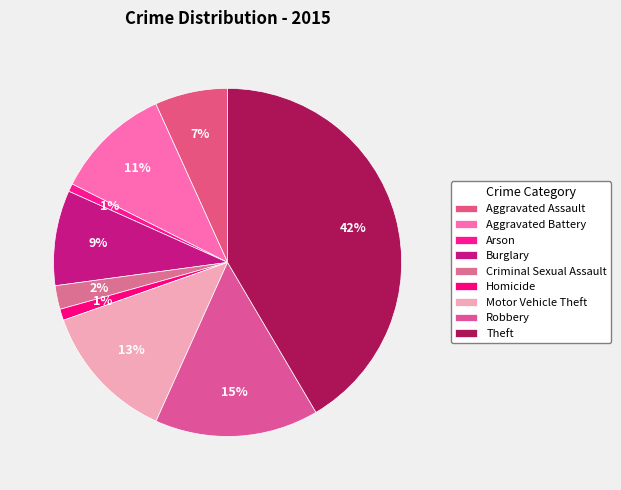

Between Burglary and Arson, which is larger?

Burglary